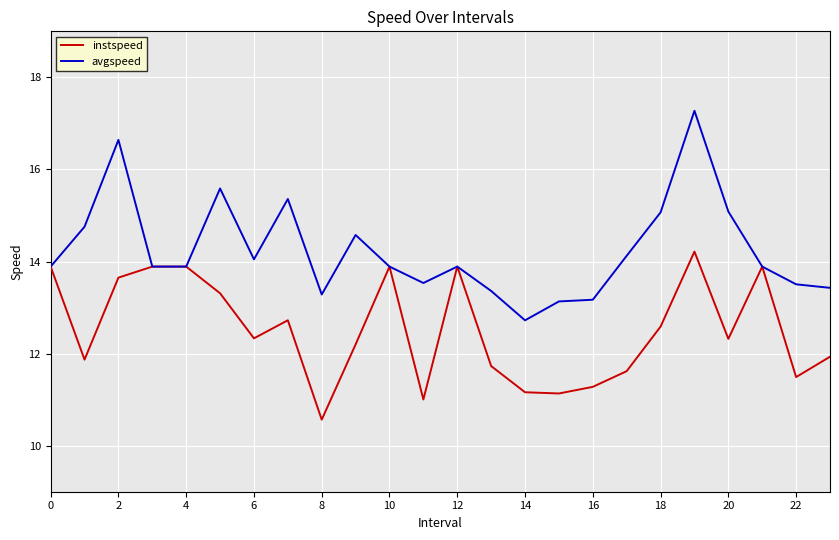

What is the greatest value displayed?

17.3